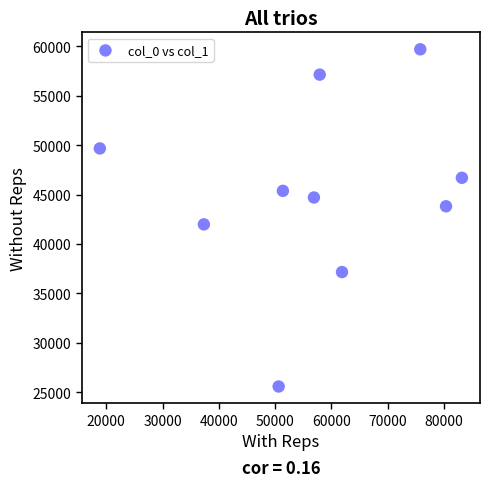

What Y value in the scatter plot is closest to 42646?

41992.5